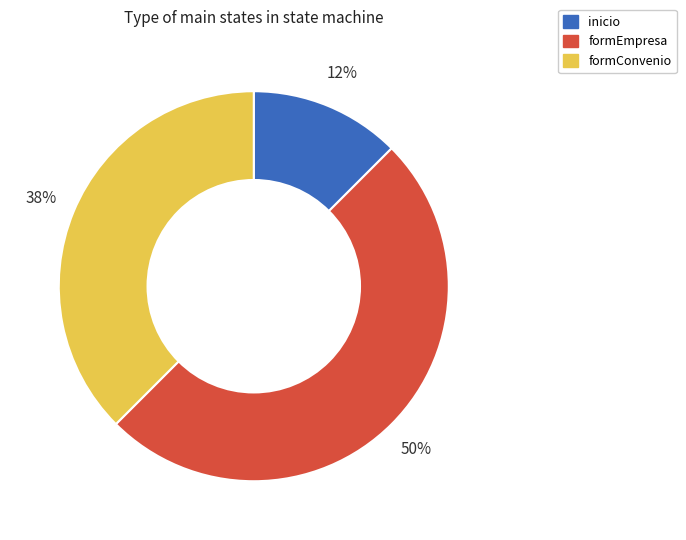

Which slice is the largest?

formEmpresa